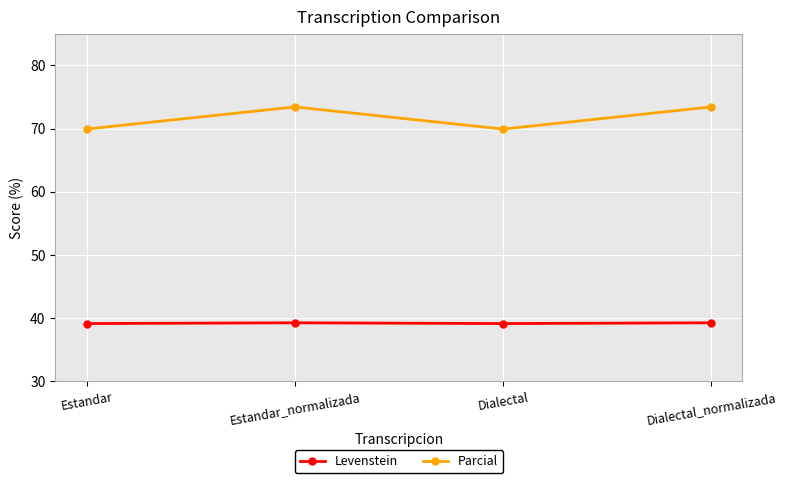

Rank the series at Dialectal_normalizada from highest to lowest value.

Parcial, Levenstein